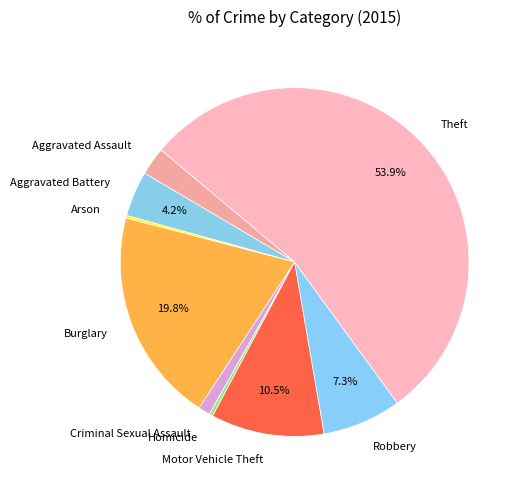

The Criminal Sexual Assault slice represents 1% of the pie. True or false?

True